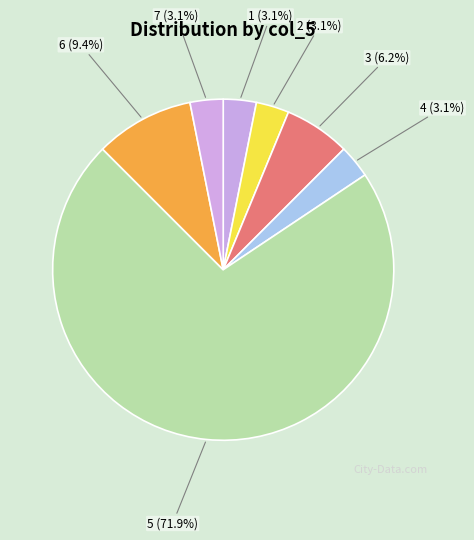

To the nearest percent, what portion does 2 represent?

3%